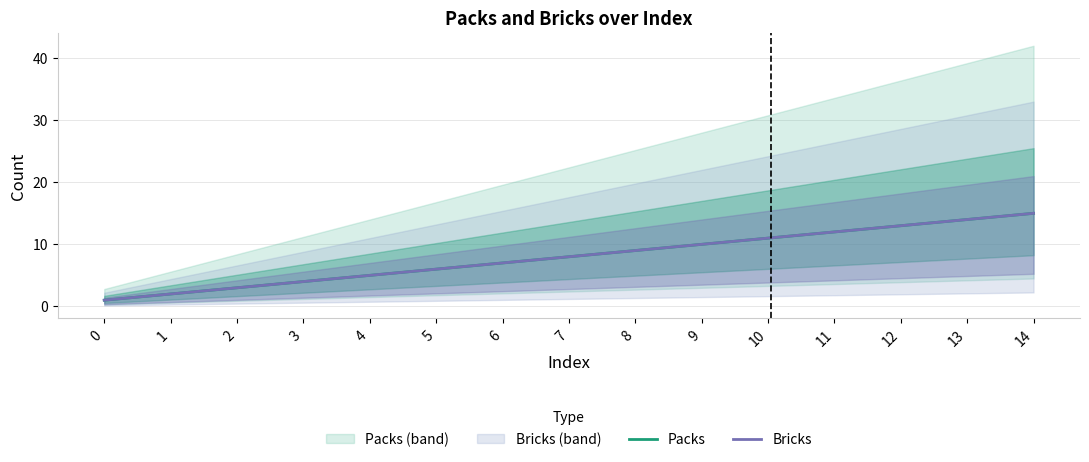

Reading left to right, extract all data points from this chart.

Packs: 1	2	3	4	5	6	7	8	9	10	11	12	13	14	15
Bricks: 1	2	3	4	5	6	7	8	9	10	11	12	13	14	15